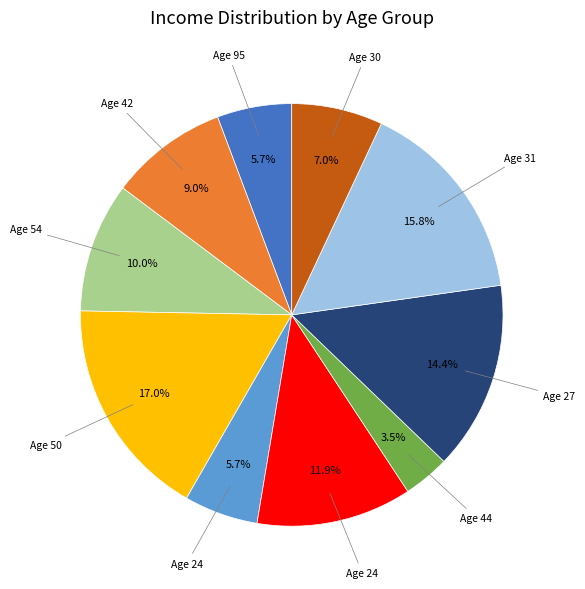

How many segments does this pie chart have?

10